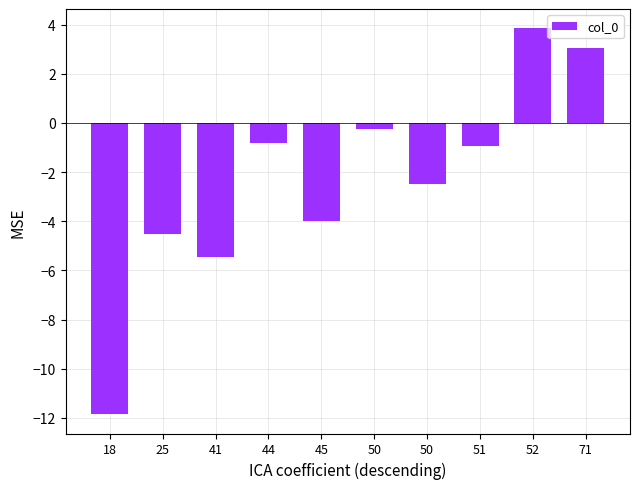

Count the number of values greater than 0.

2